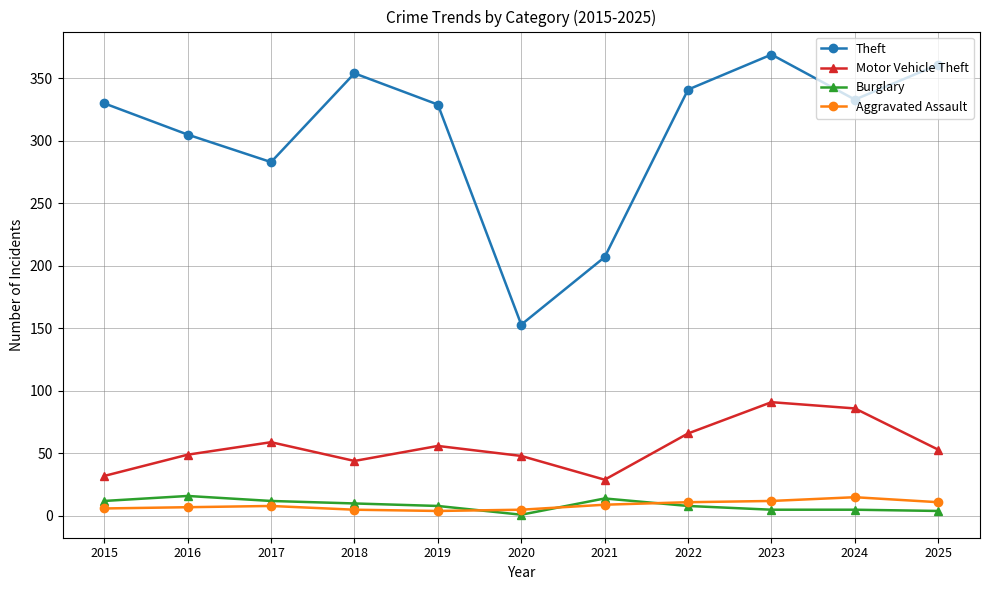

What is the maximum value for Burglary?

16